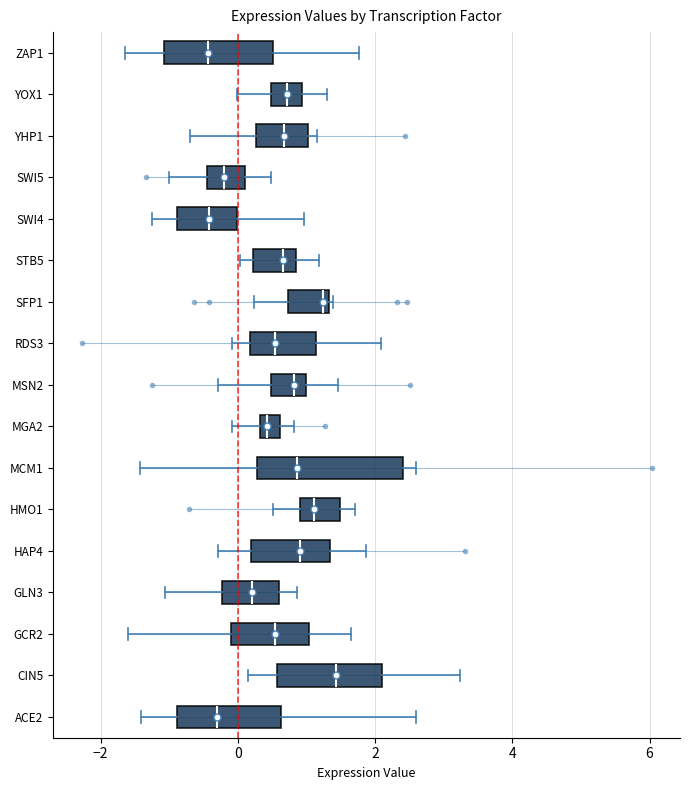

Where does the left whisker of the box for GLN3 end on the x-axis? The values are not printed on the chart, so give them approximately, as read against the axis.

-1.0